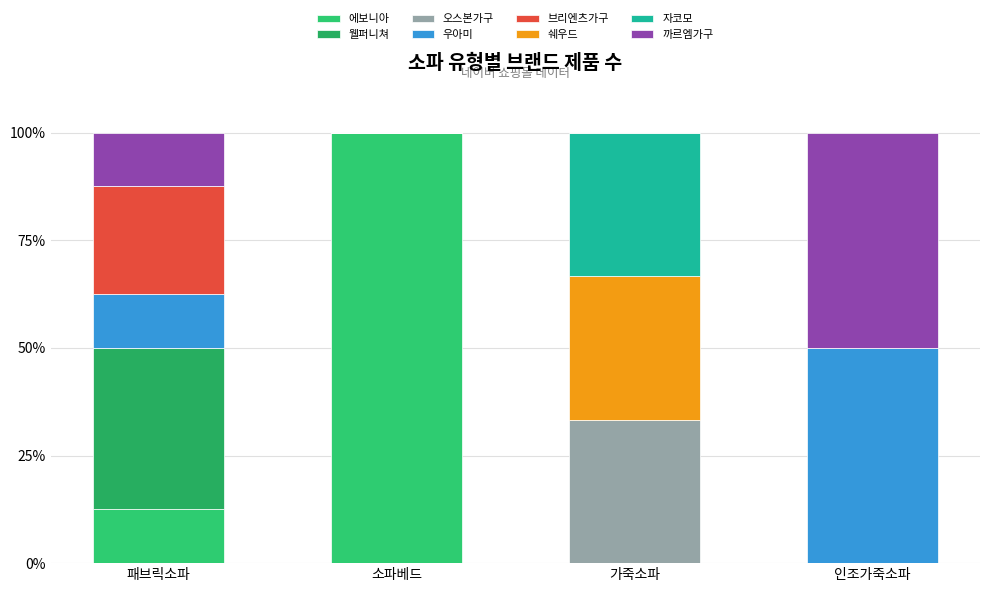

Does the chart contain stacked bars?

Yes